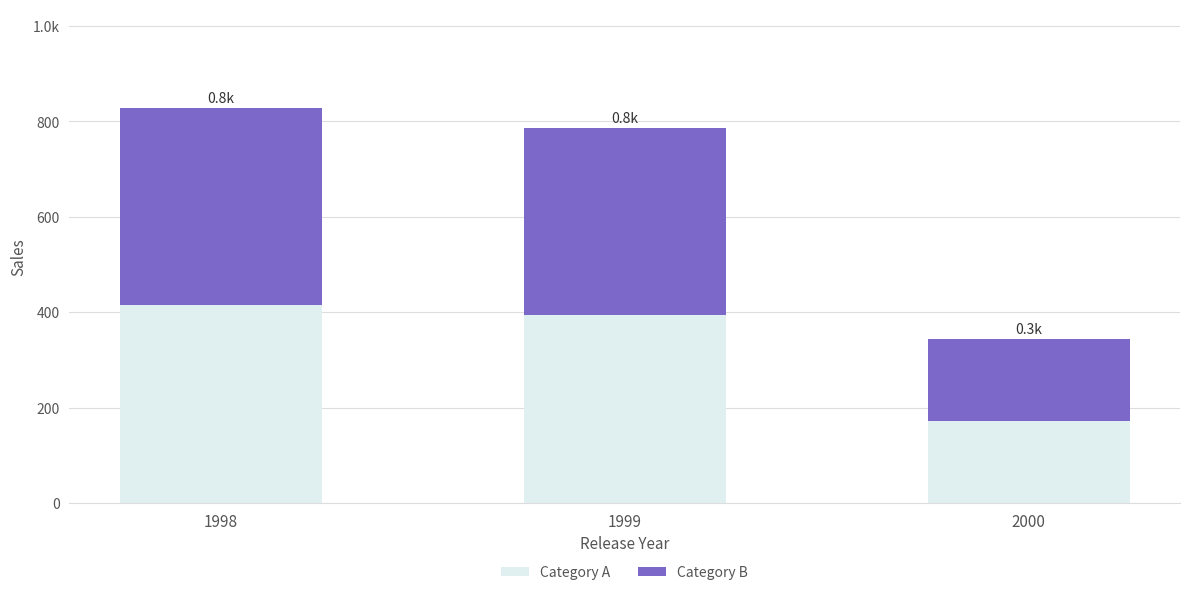

What is the difference between the maximum and second lowest values in the Category B series?

20.5